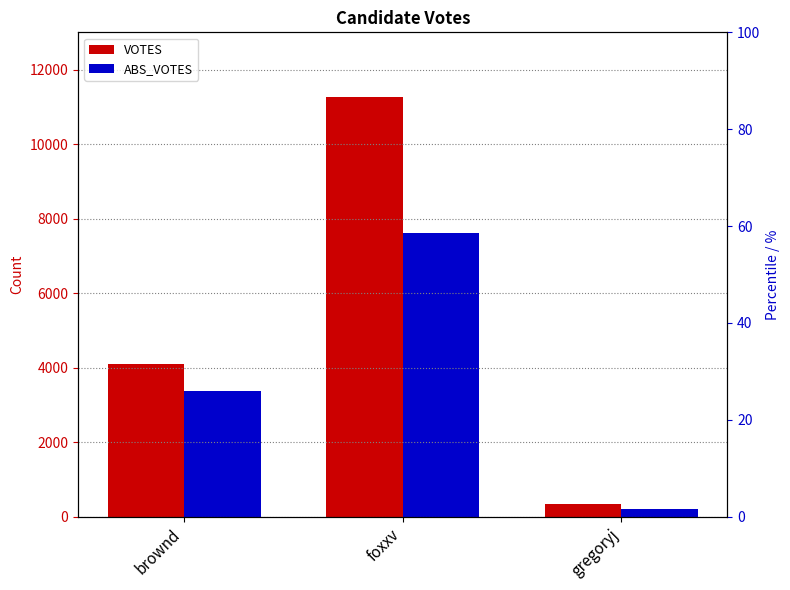

What are all the series names shown in the legend?

VOTES, ABS_VOTES